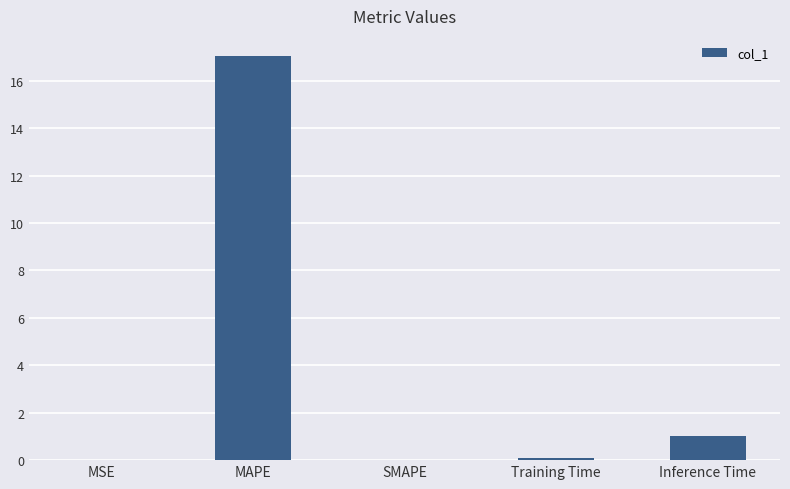

The chart shows a value of 1.0 at Inference Time. True or false?

True